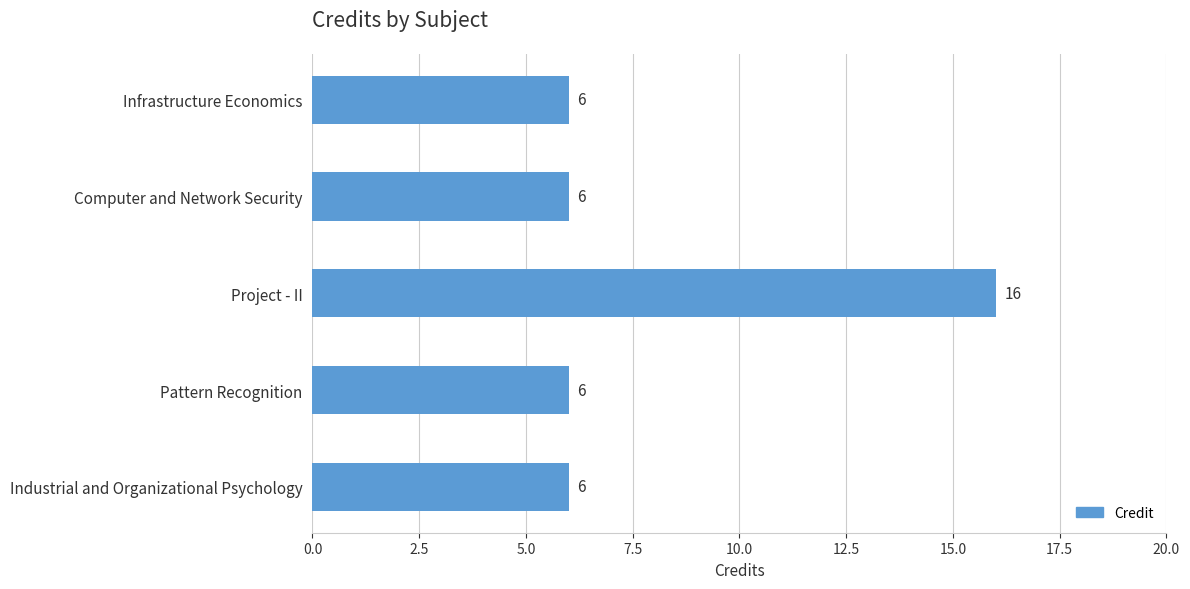

What is the change in value from Project - II to Industrial and Organizational Psychology?

-10